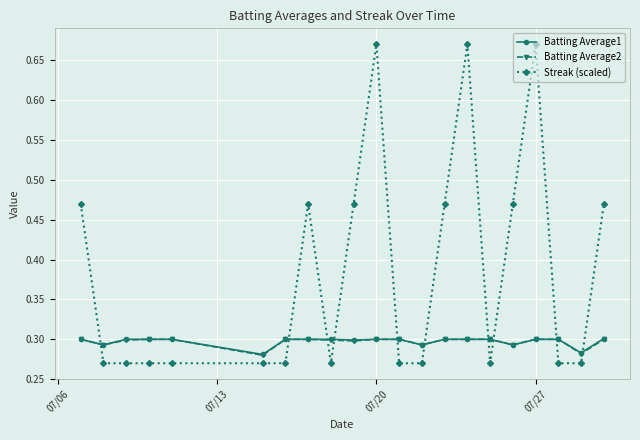

Which series has the widest spread of values?

Streak (scaled)